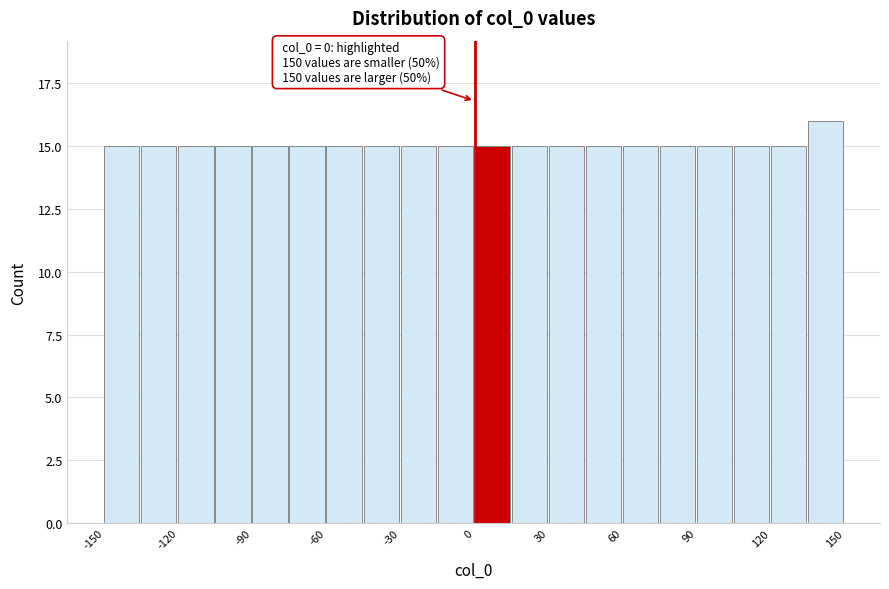

Read against the x-axis, roughly where is the centre of the tallest bar?

140